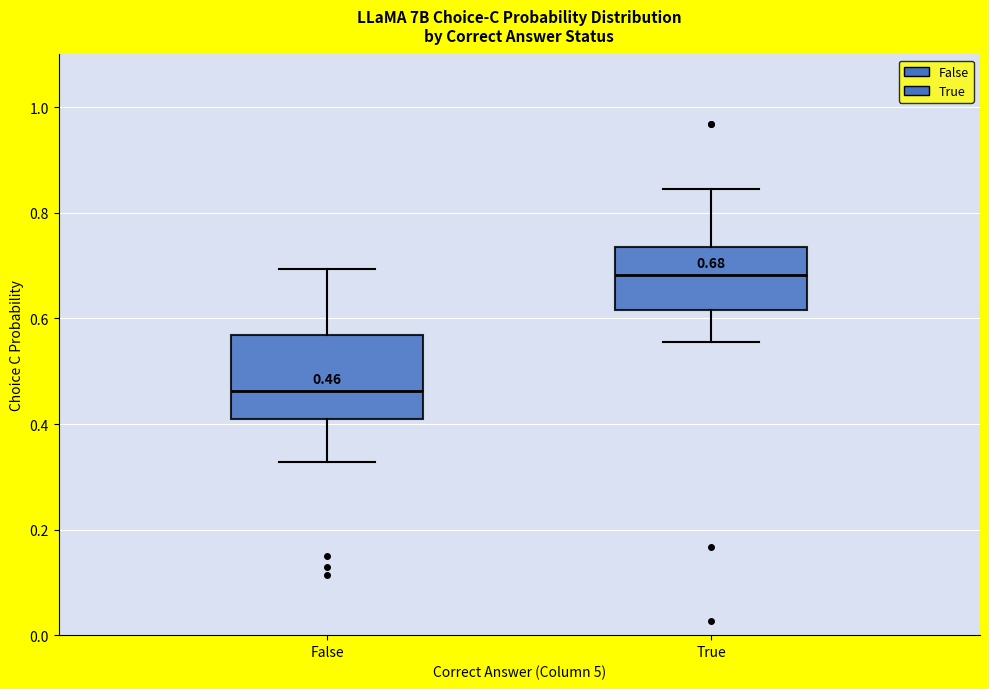

Which box is the tallest, from its lower edge to its upper edge?

False